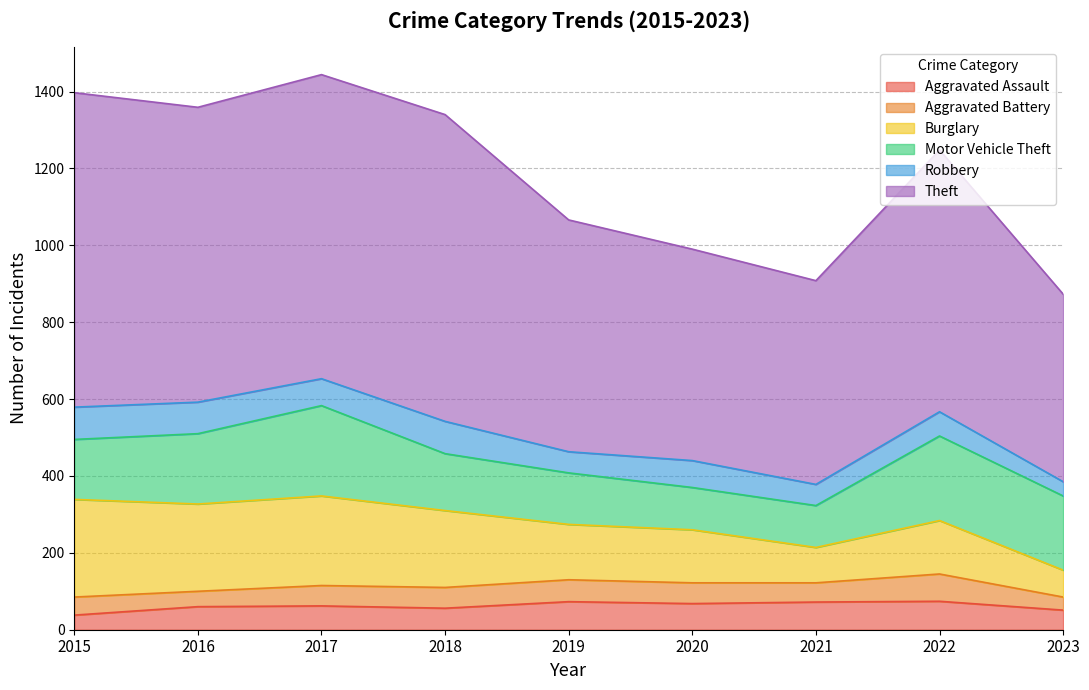

True or false: Aggravated Assault and Aggravated Battery cross at least once.

True